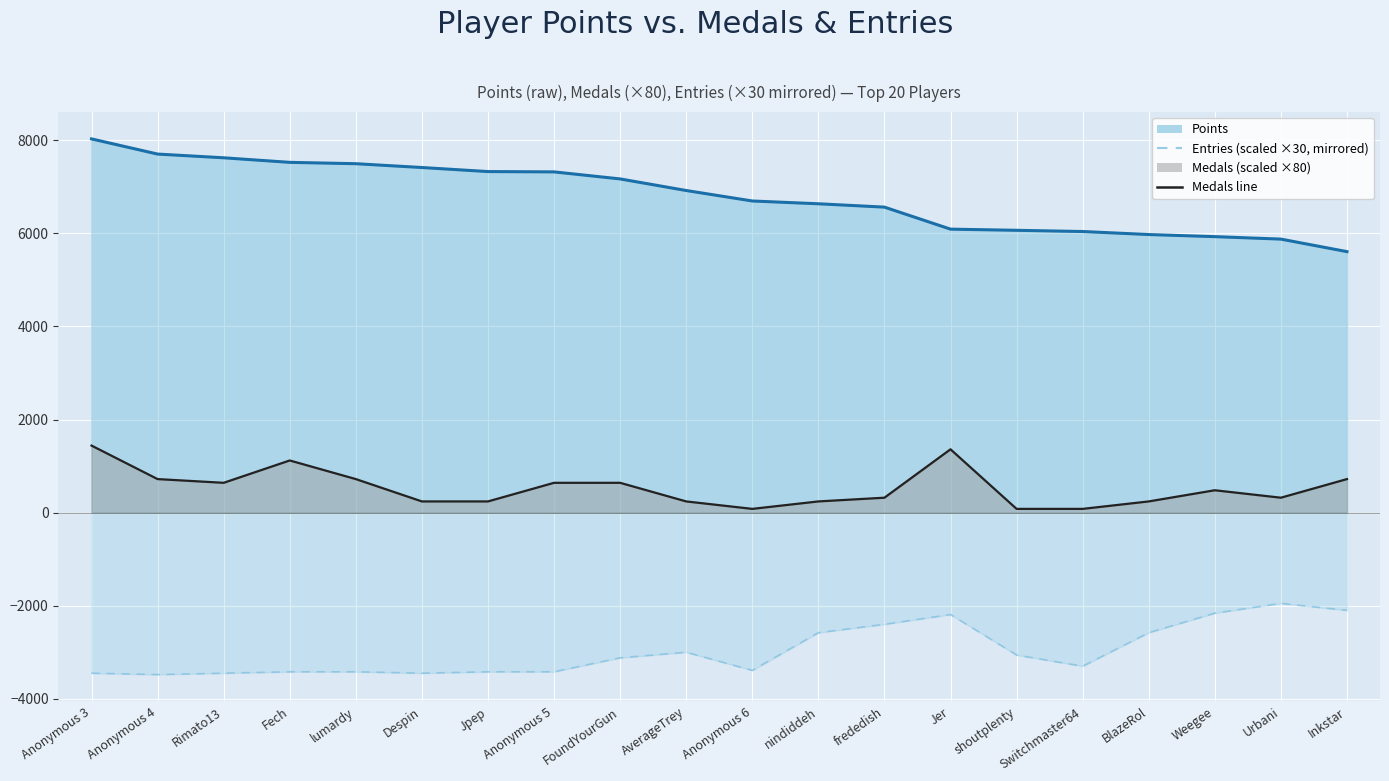

What are all the series names shown in the legend?

Points, Medals, Entries